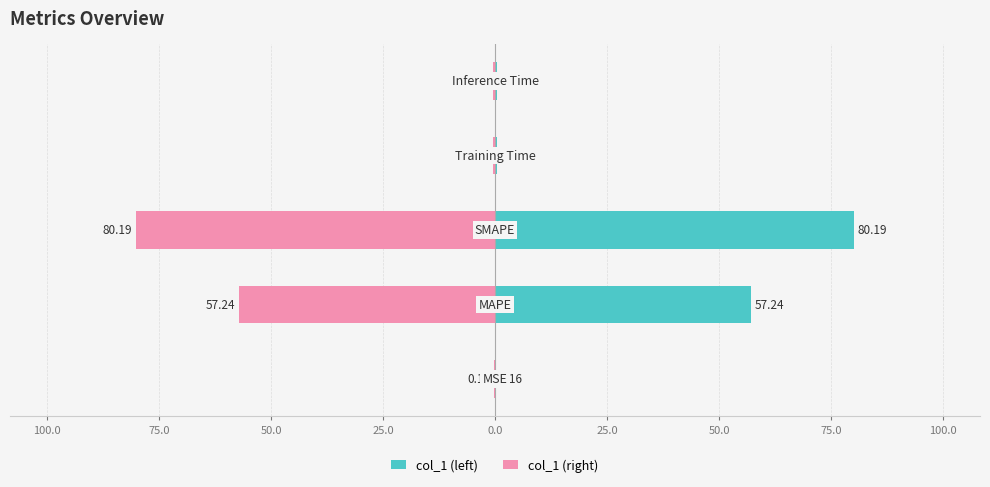

Is the value of col_1 (right) at 50.0 greater than the value of col_1 (left) at 125.0?

No